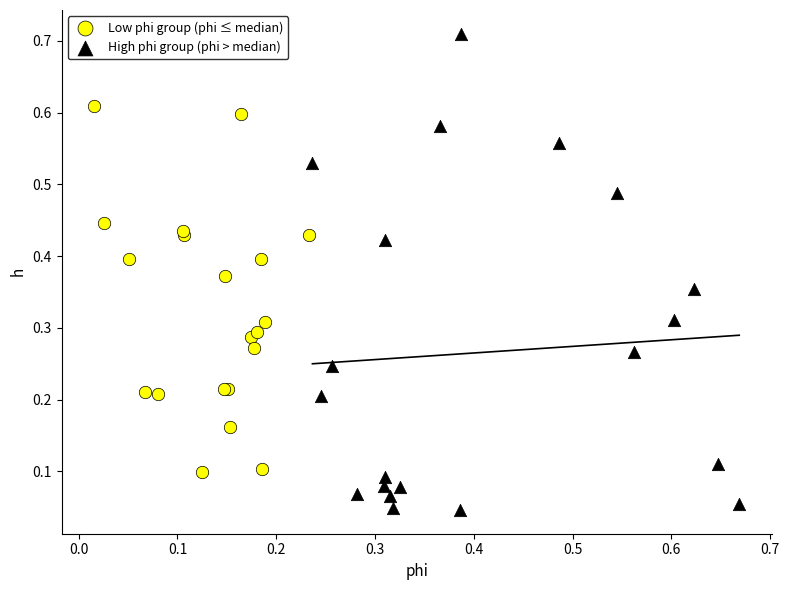

Which series reaches the maximum Y coordinate?

High phi group (phi > median)